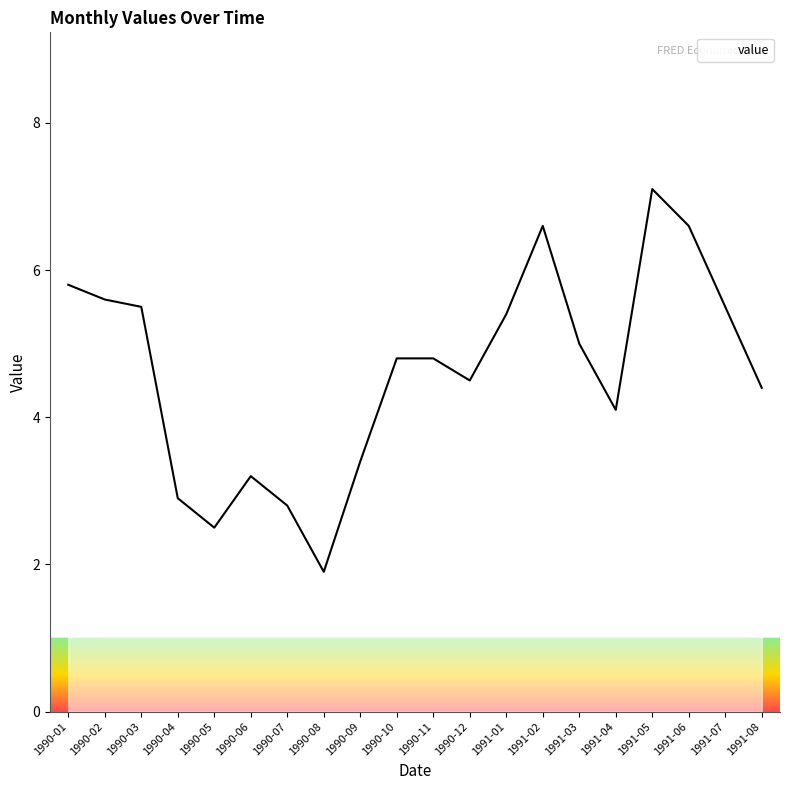

What is the ratio of the value at 1991-08 to the value at 1990-06?

1.4